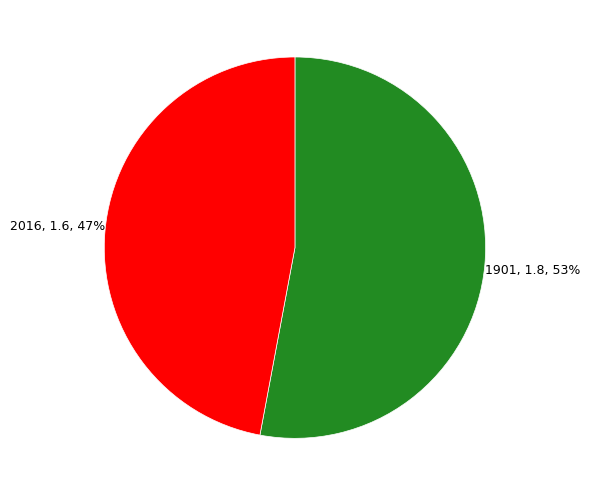

Combined, do 1901 and 2016 account for over 50%?

Yes